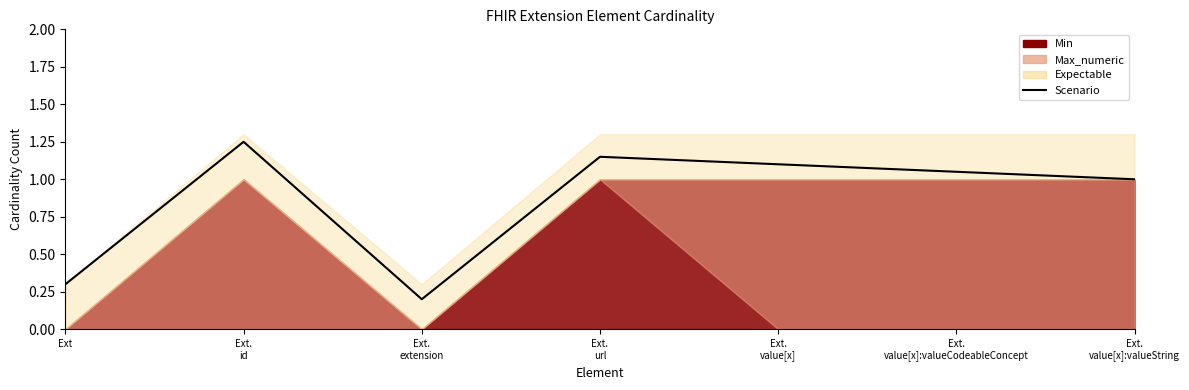

What is the greatest value displayed?

1.2